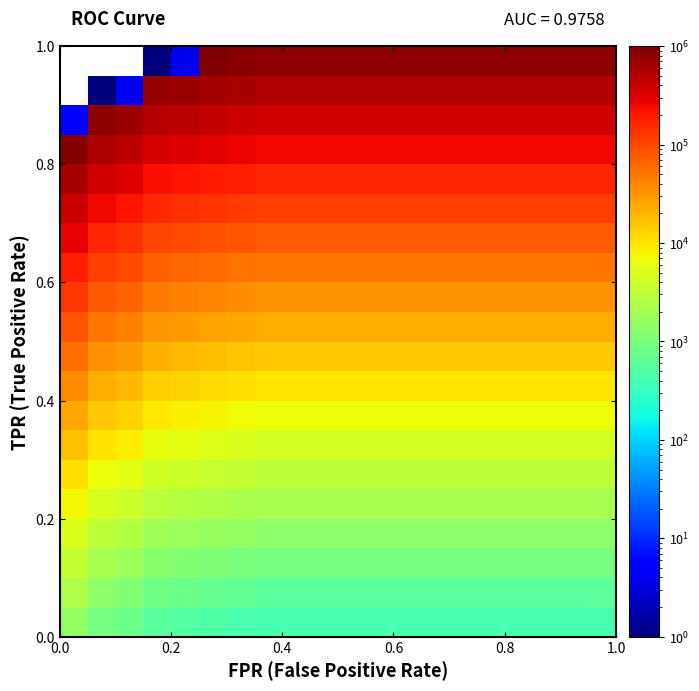

What is the maximum value shown in the chart?

963931.0